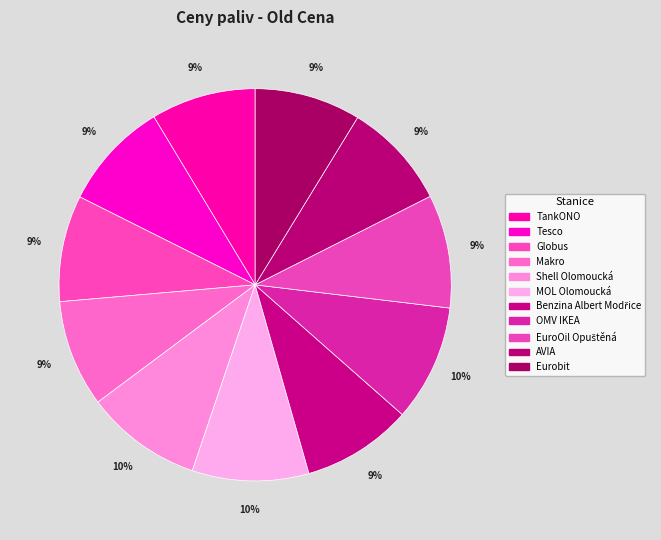

What is the total percentage of Globus and TankONO?

17.4%